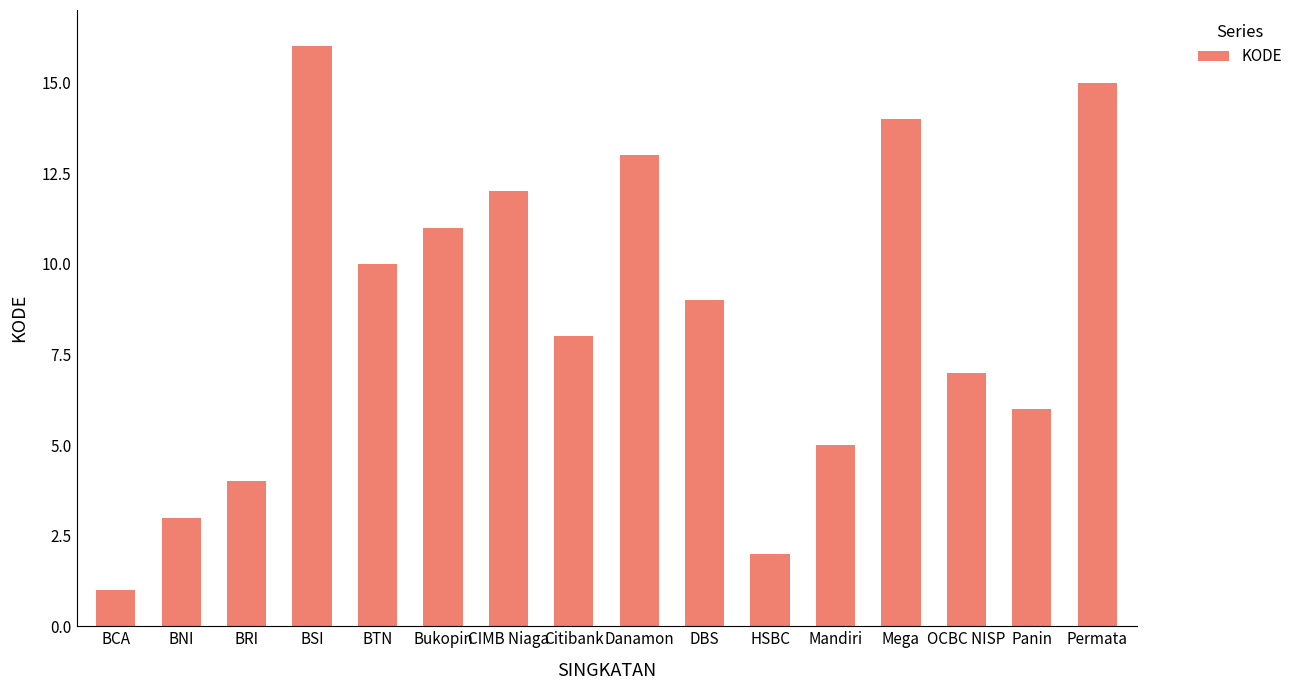

What is the label of the 1st bar from the left?

BCA